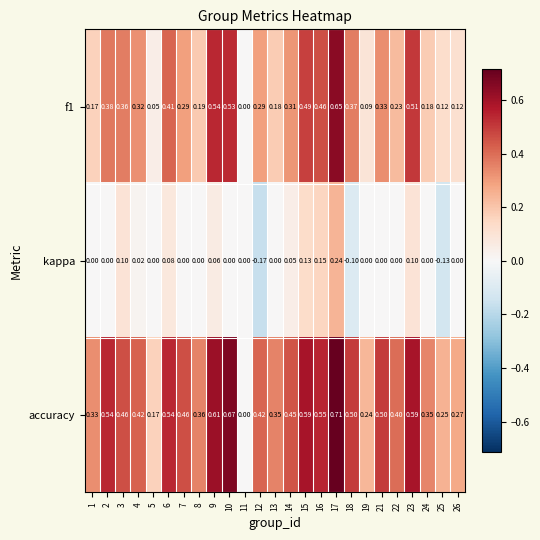

Which series has the largest range (max minus min)?

accuracy